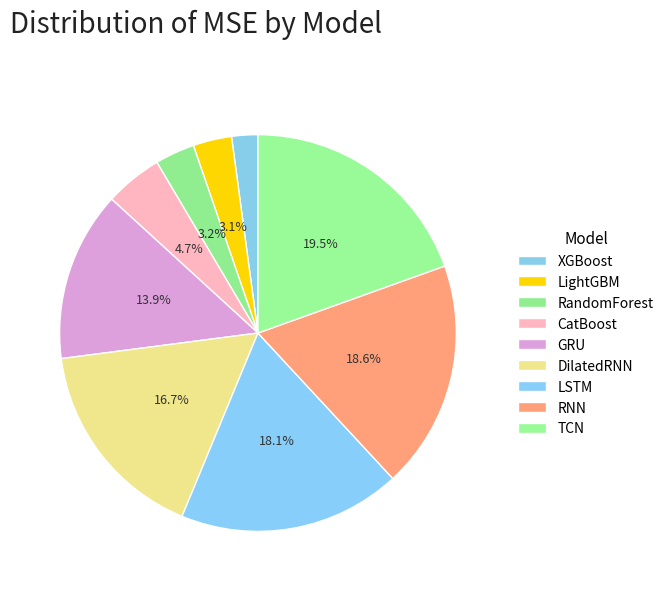

What is the ratio of the value at LSTM to the value at RNN?

1.0